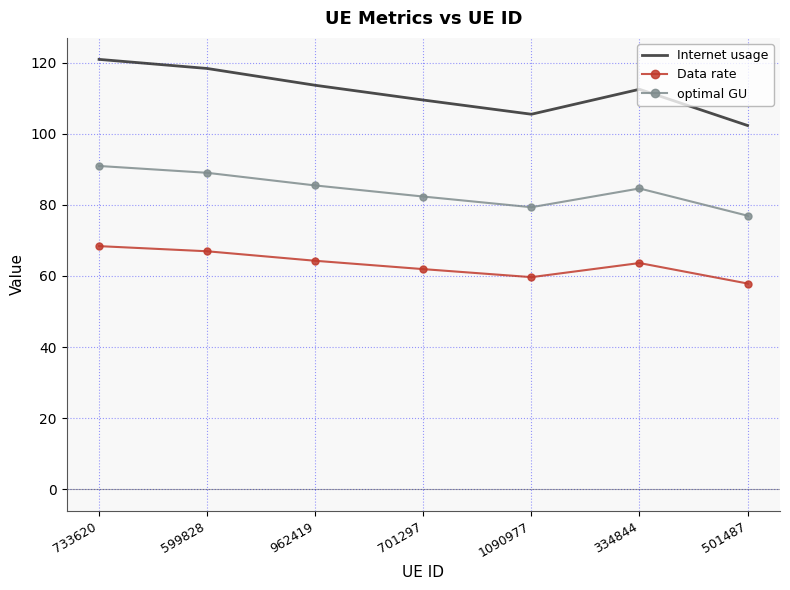

Reading right to left, transcribe all the data shown in this chart.

Internet usage: 102.3	112.5	105.5	109.5	113.7	118.4	120.9
Data rate: 57.9	63.6	59.7	61.9	64.3	66.9	68.4
optimal GU: 77.0	84.6	79.3	82.3	85.5	89.0	91.0